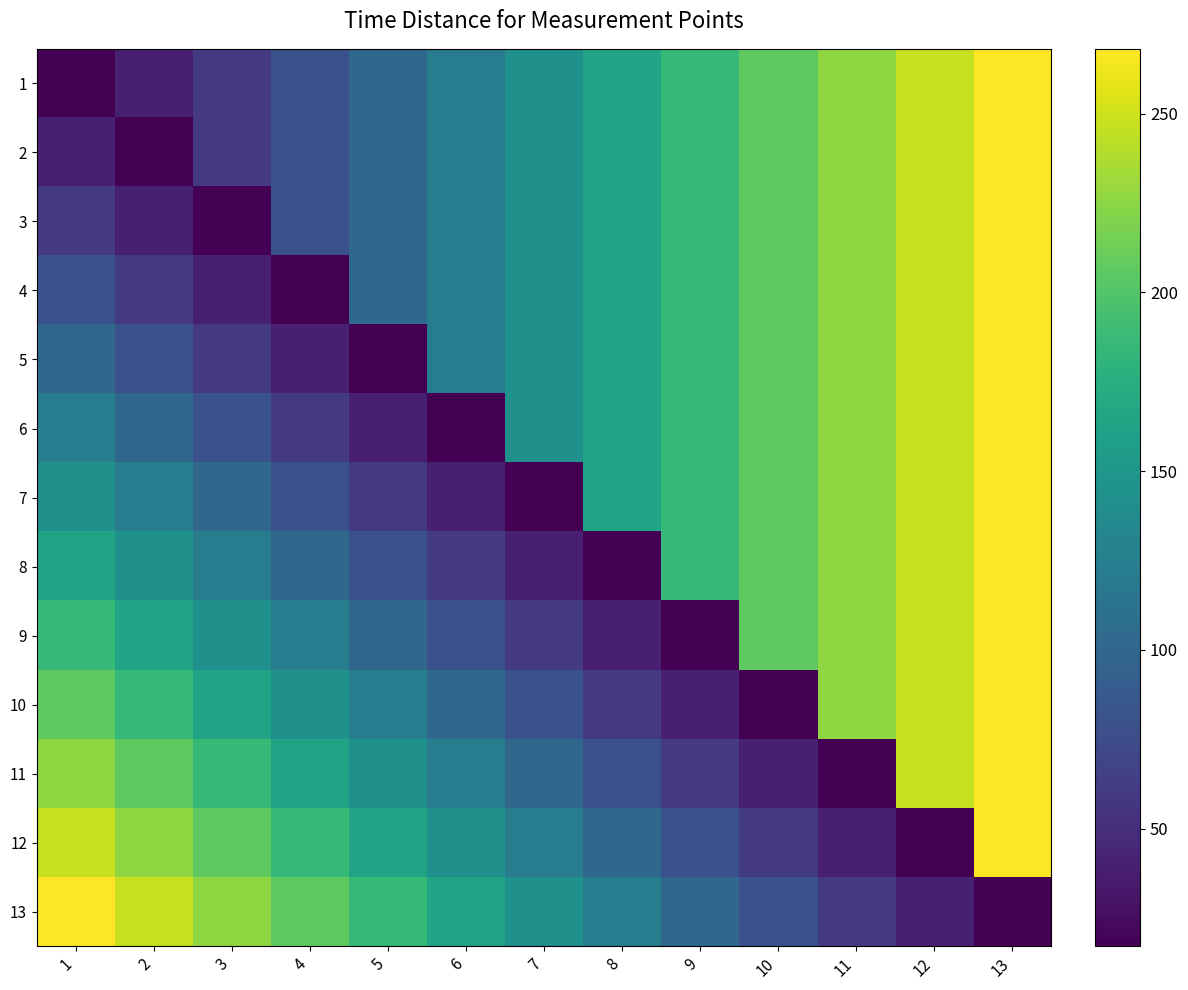

How many distinct data groups are displayed?

13